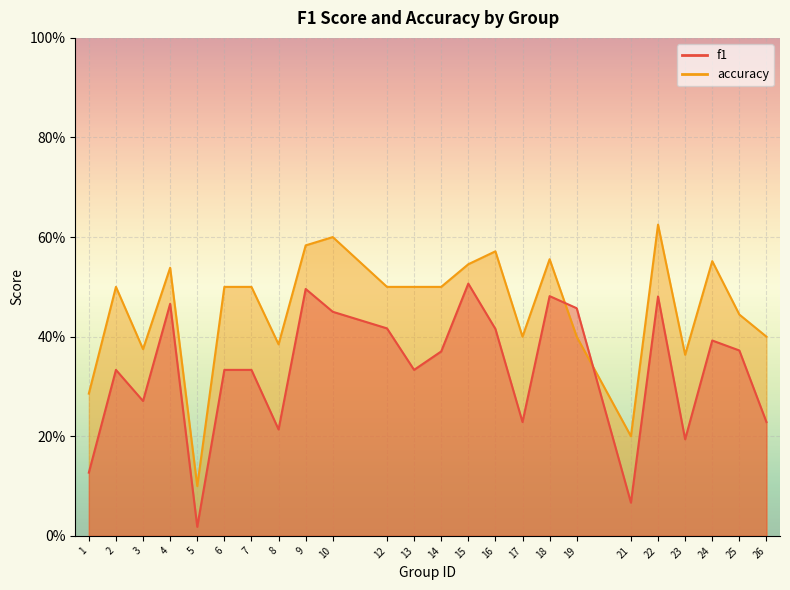

At which label does accuracy reach its minimum?

5